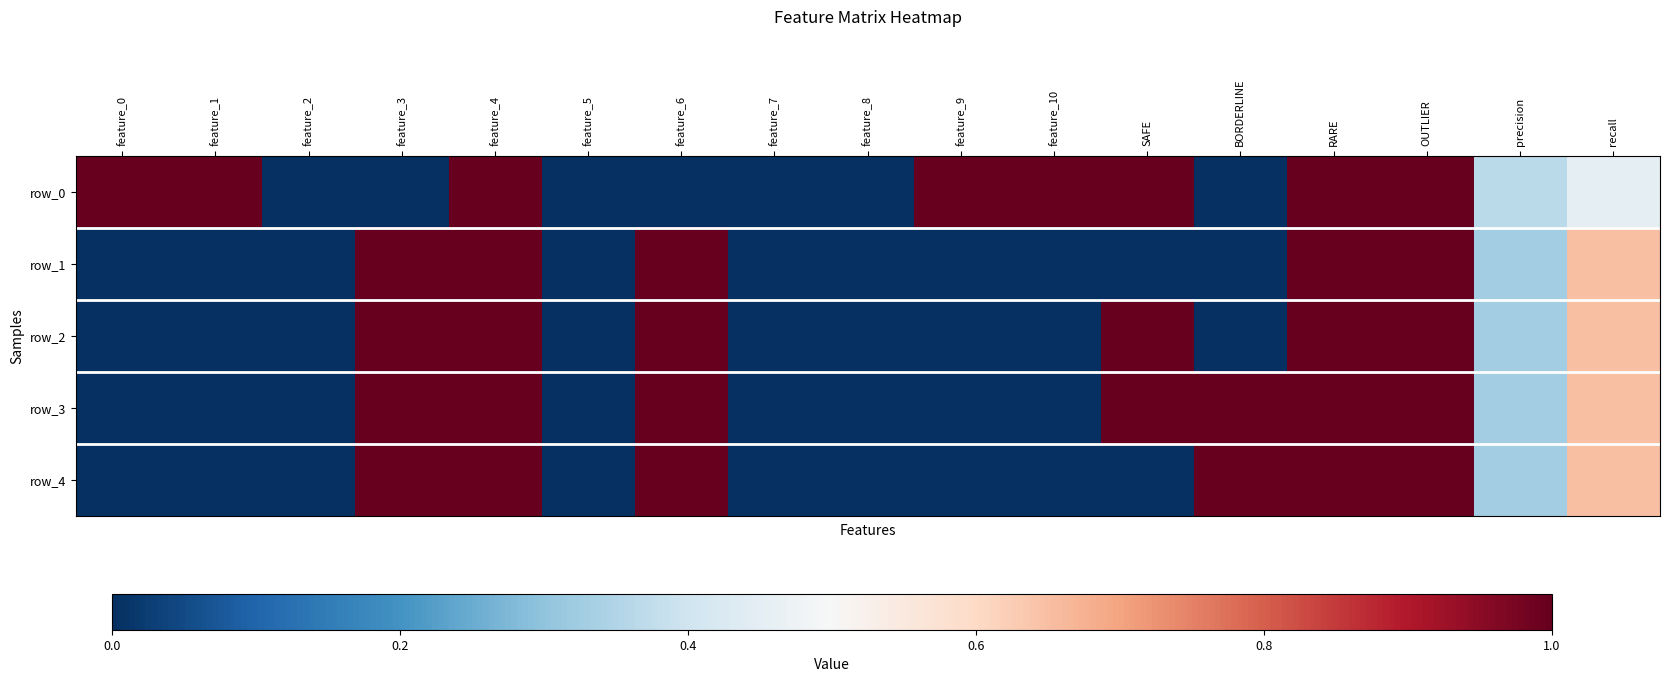

Which series has the widest spread of values?

row_0